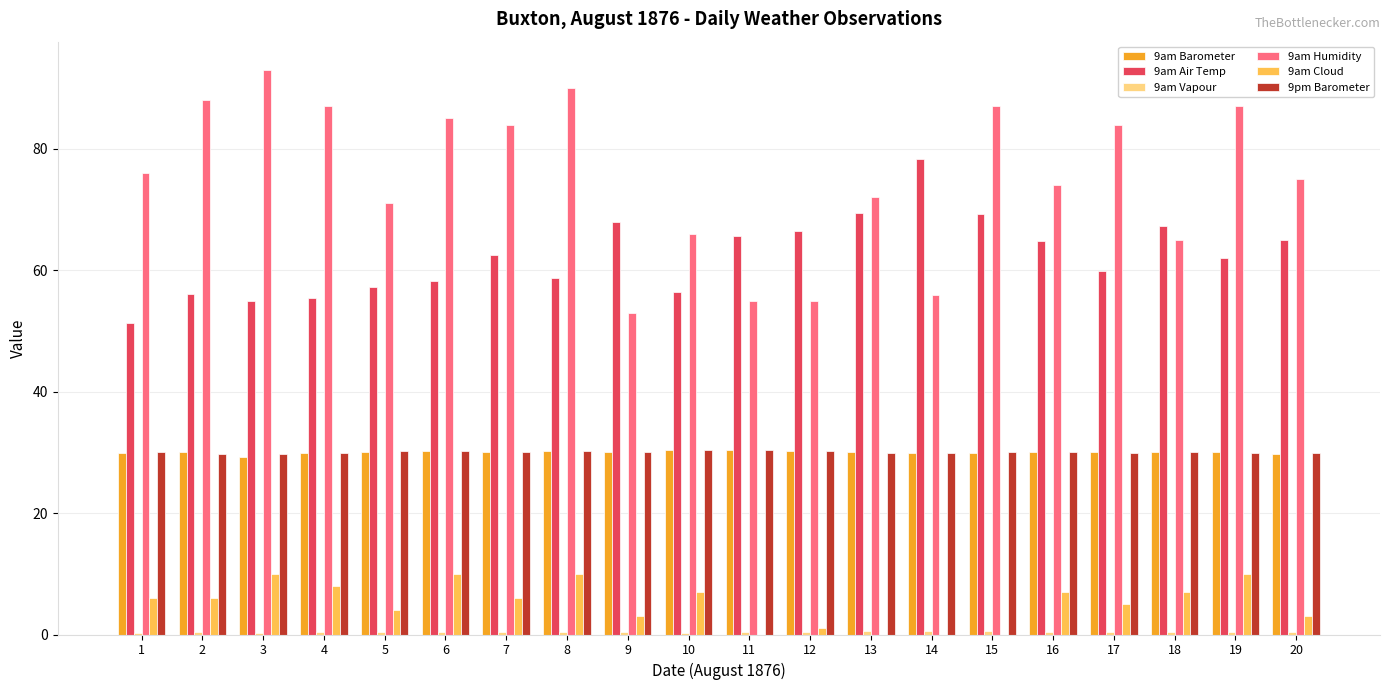

What is the total value across all series at 10?

190.4